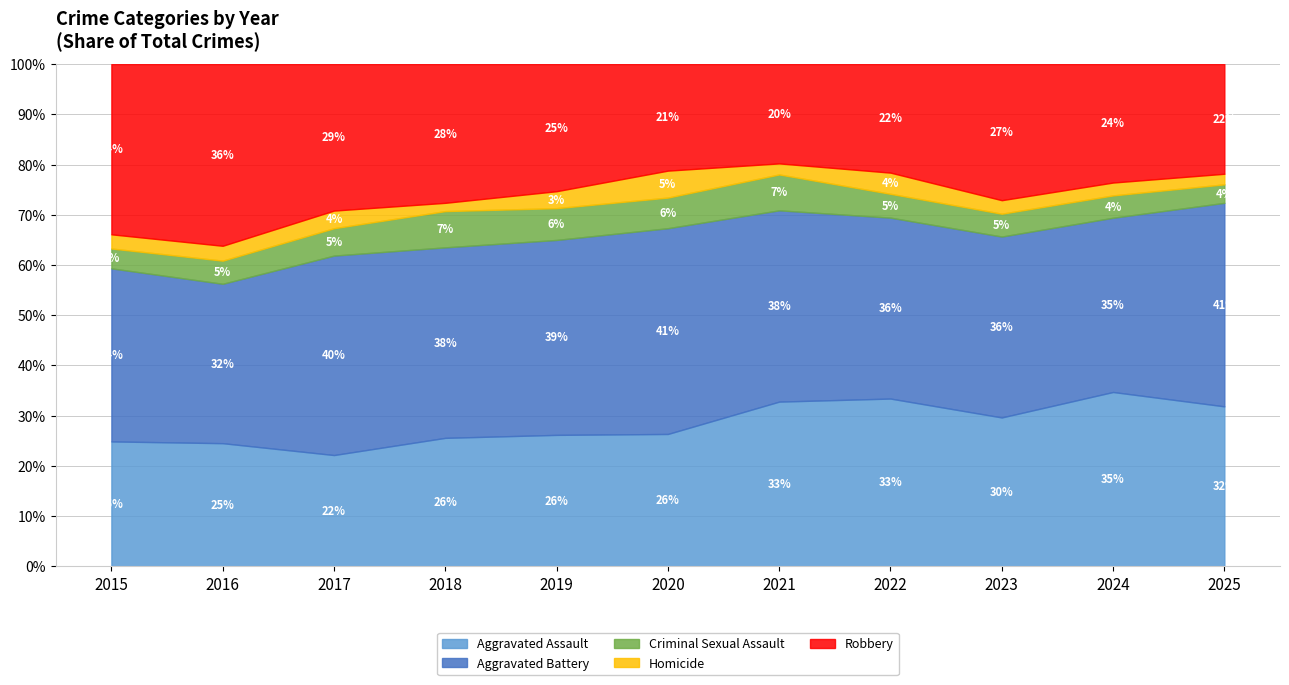

Where is the first local maximum for Robbery?

2016